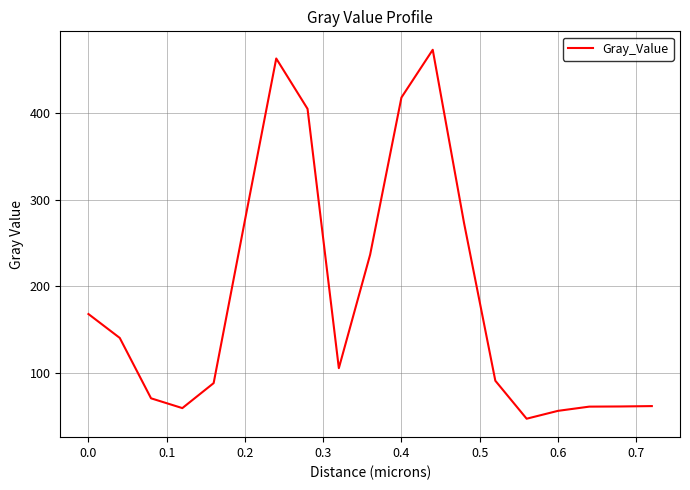

What is the difference between the maximum and minimum values?

425.3